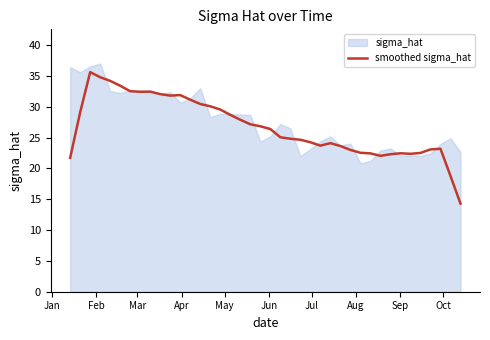

What is the highest value of the smoothed sigma_hat series?

35.6